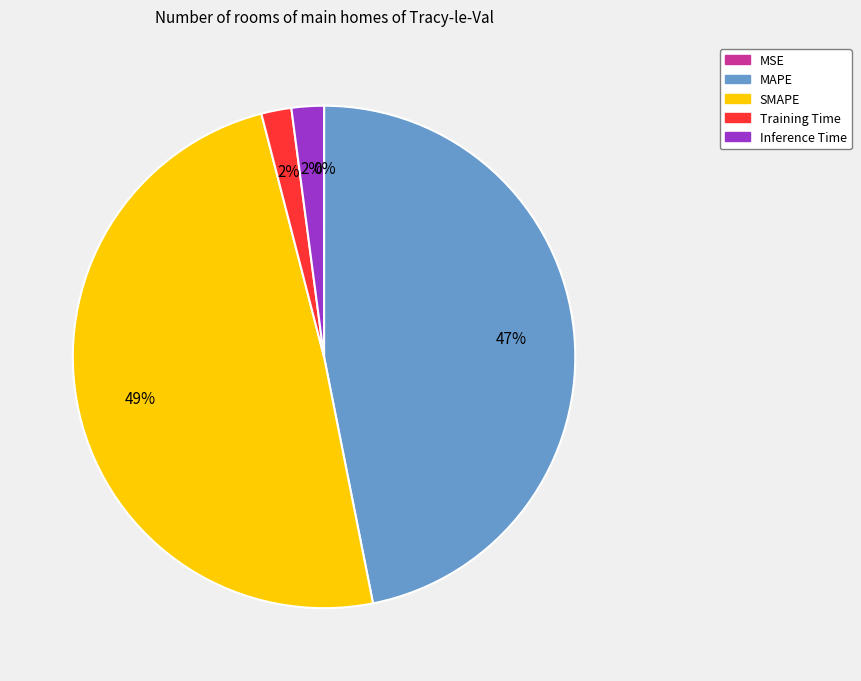

Combined, do Inference Time and Training Time account for over 50%?

No